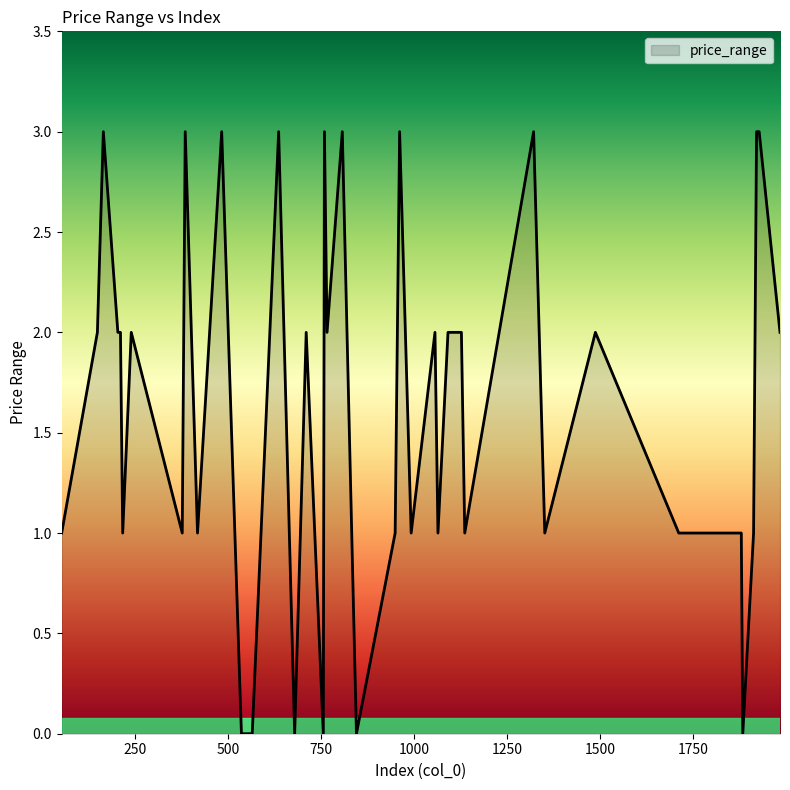

At which label does the data first exceed 2?

165